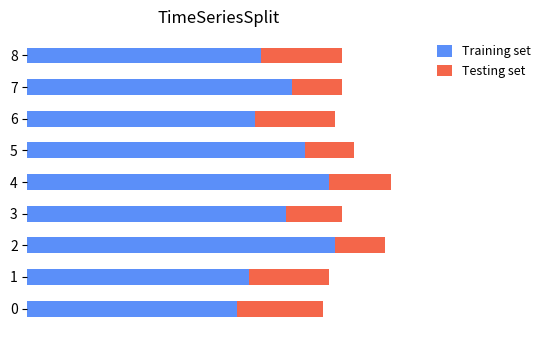

What is the difference between the second highest and minimum values in the Testing set series?

5